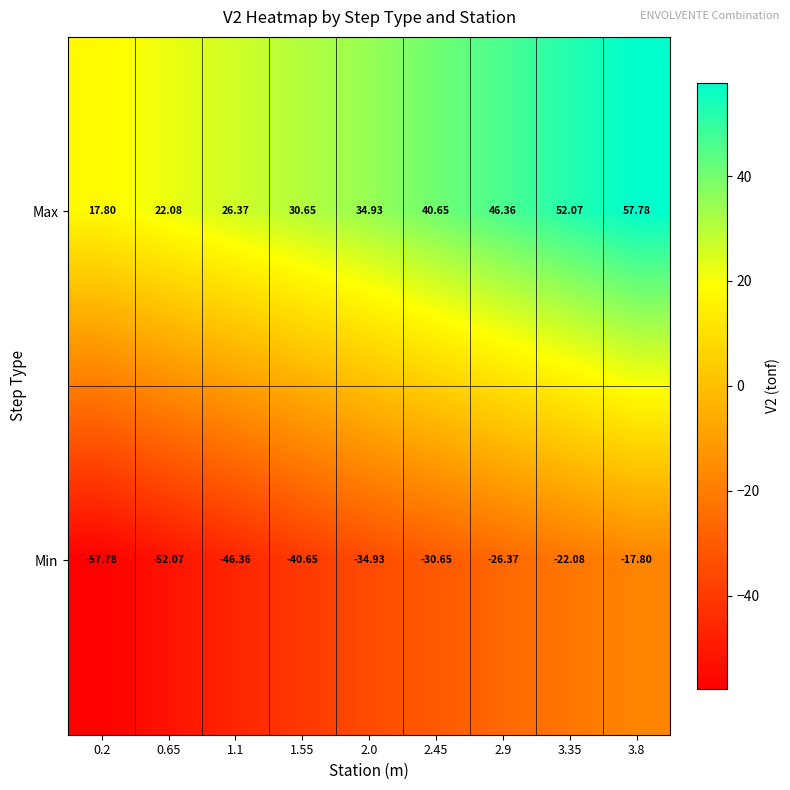

At how many categories does at least one series exceed 35?

4